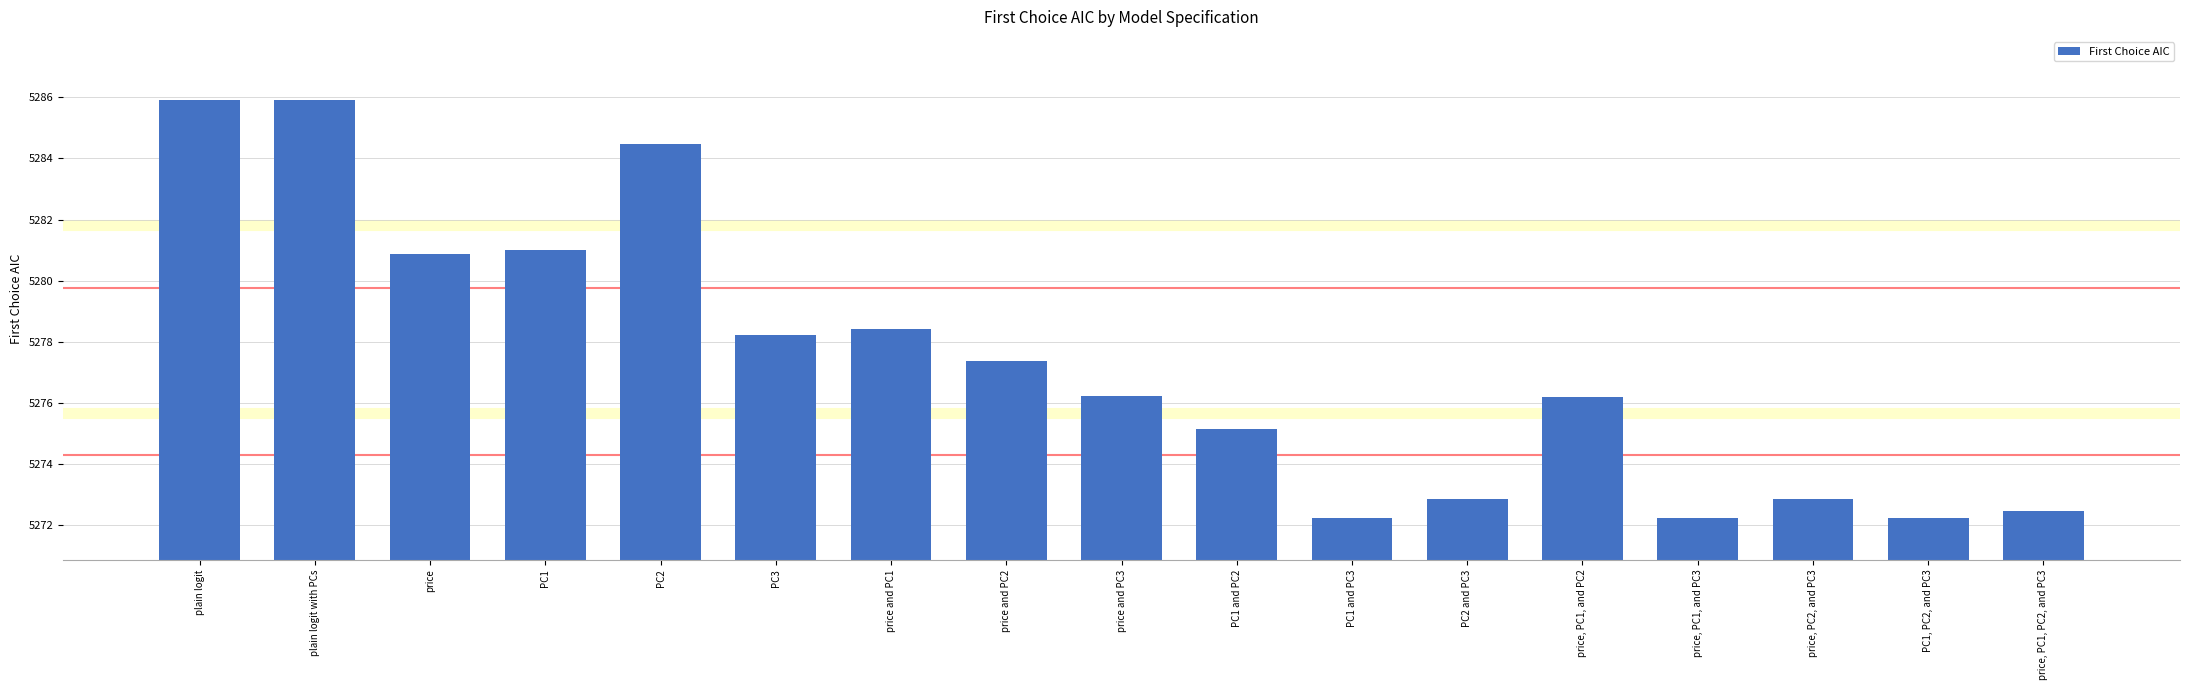

What is the minimum value shown in the chart?

5272.2